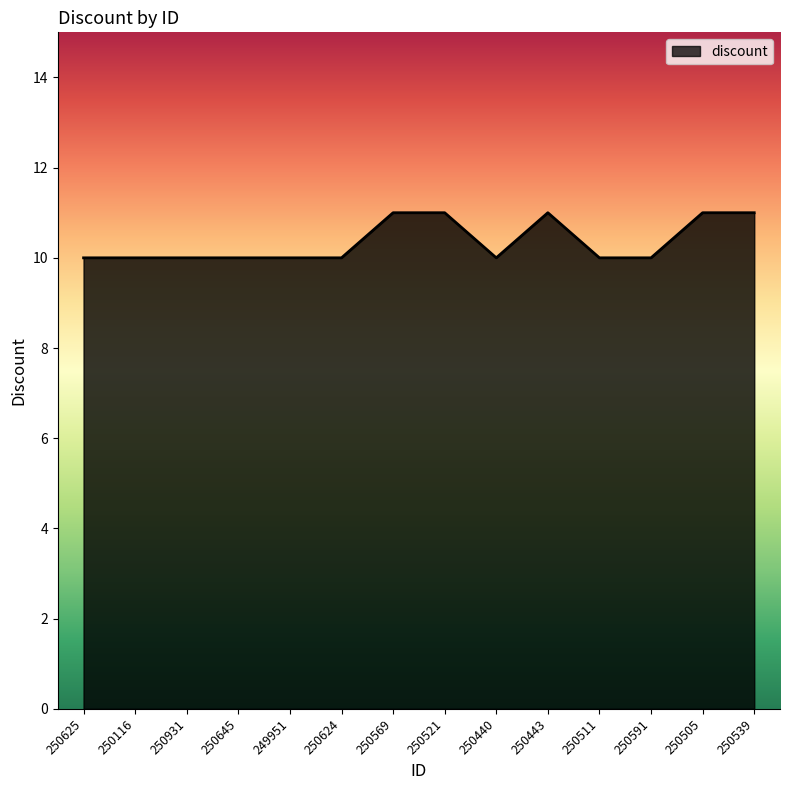

What position from the left is 250569?

7